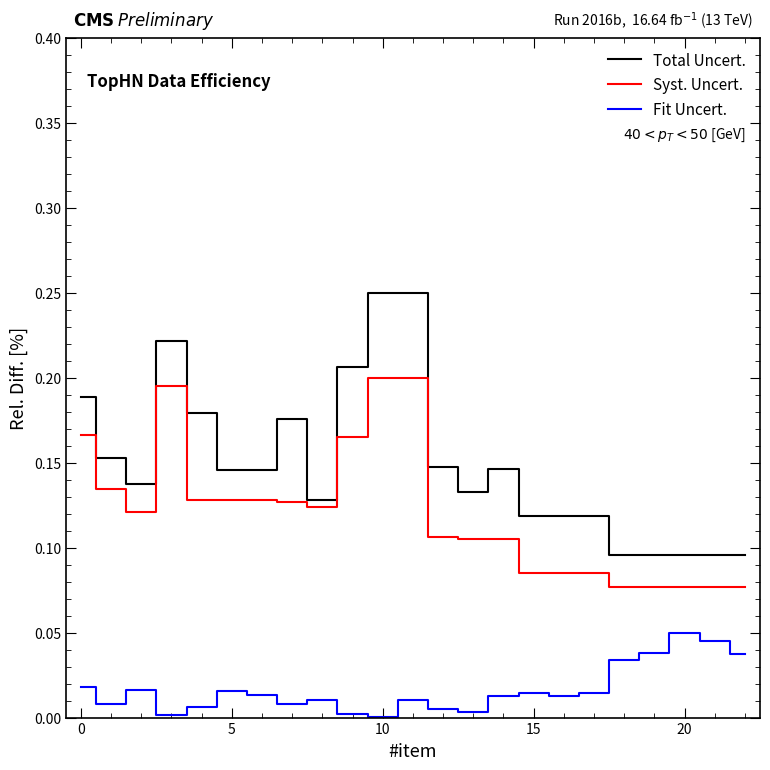

True or false: Fit Uncert. and Syst. Uncert. intersect in this chart.

False